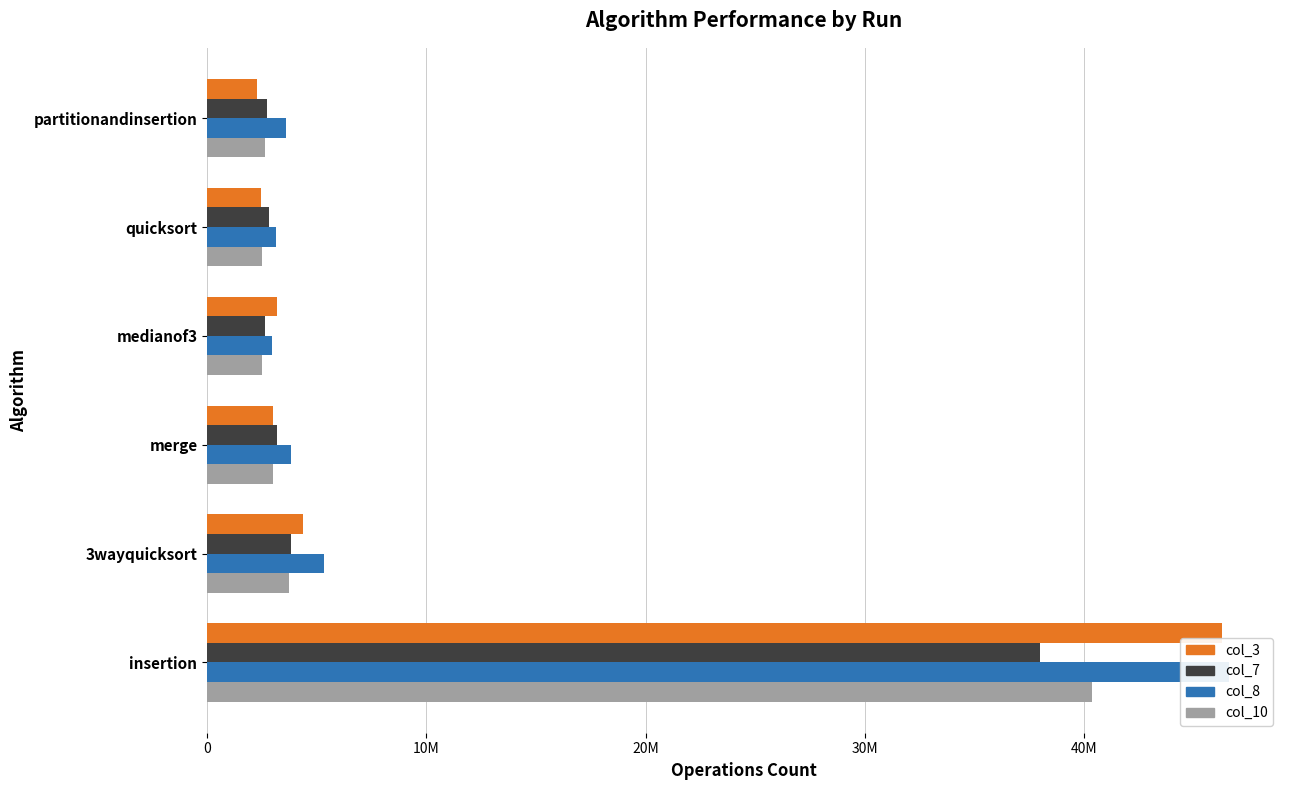

How many data points in col_10 are above 3003000?

2